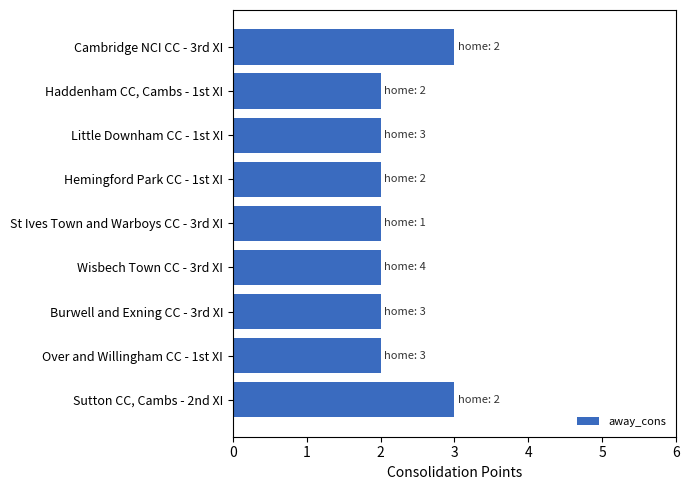

Approximately how many times larger is the value at Over and Willingham CC - 1st XI compared to St Ives Town and Warboys CC - 3rd XI?

1.0